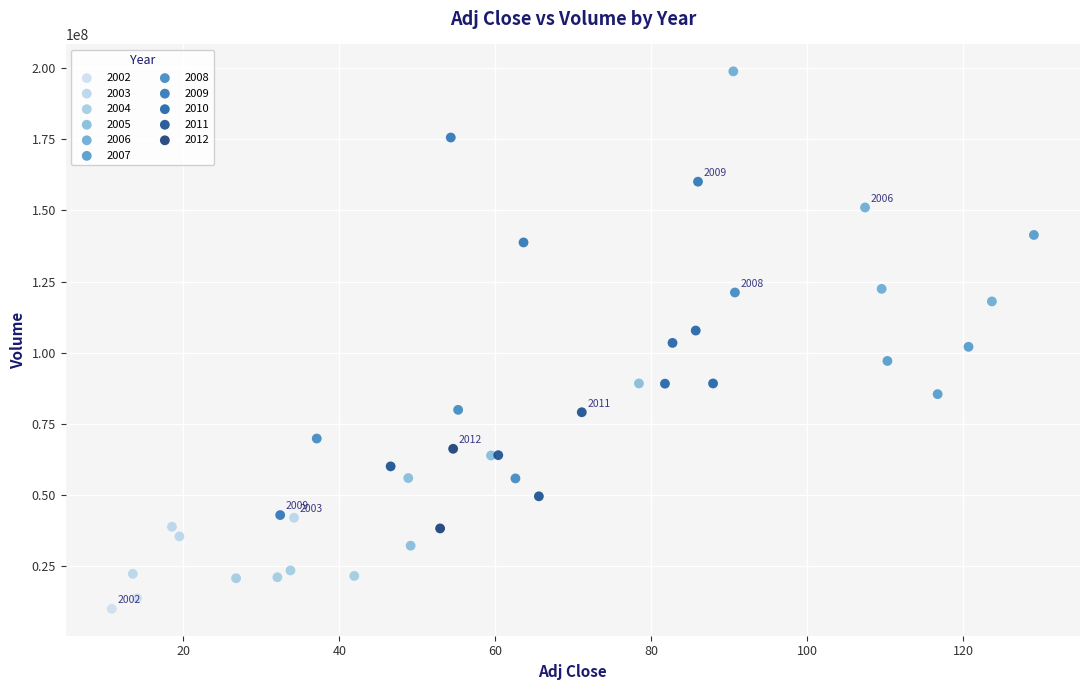

What are all the series names shown in the legend?

2002, 2003, 2004, 2005, 2006, 2007, 2008, 2009, 2010, 2011, 2012